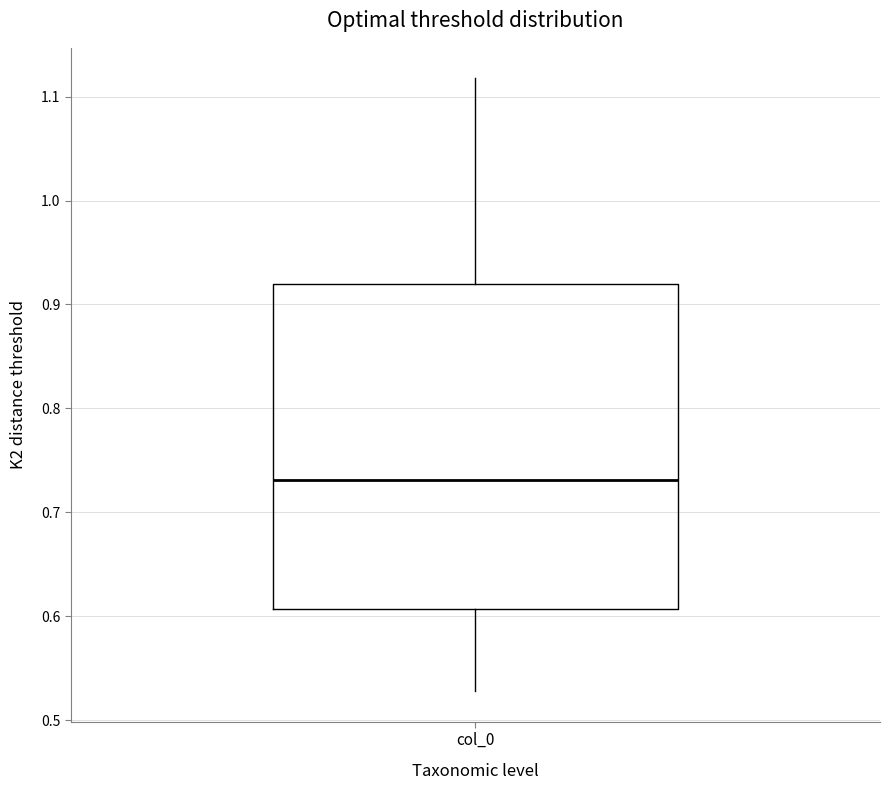

Where does the upper whisker of the box for col_0 end on the y-axis? The values are not printed on the chart, so give them approximately, as read against the axis.

1.12